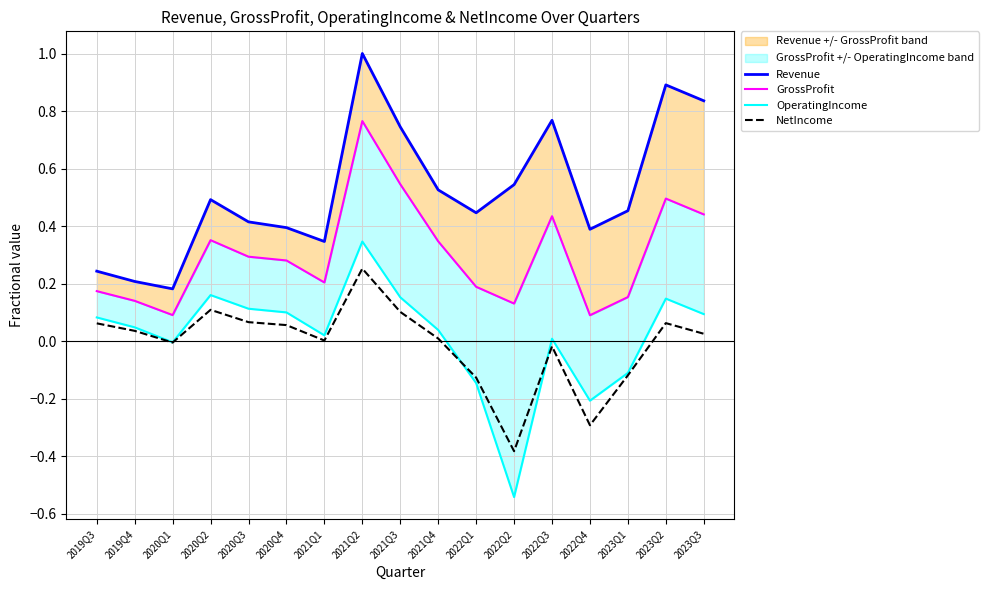

Read the Revenue value at 2023Q3.

0.8